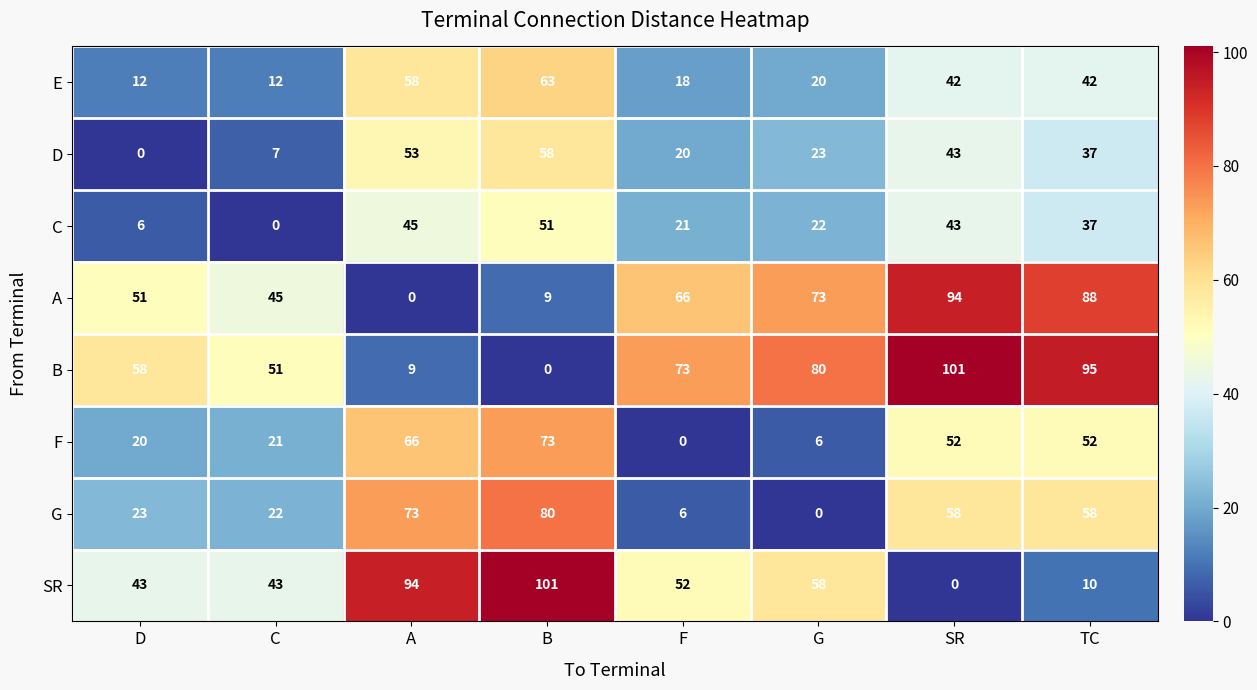

Which series has the largest total across all categories?

B